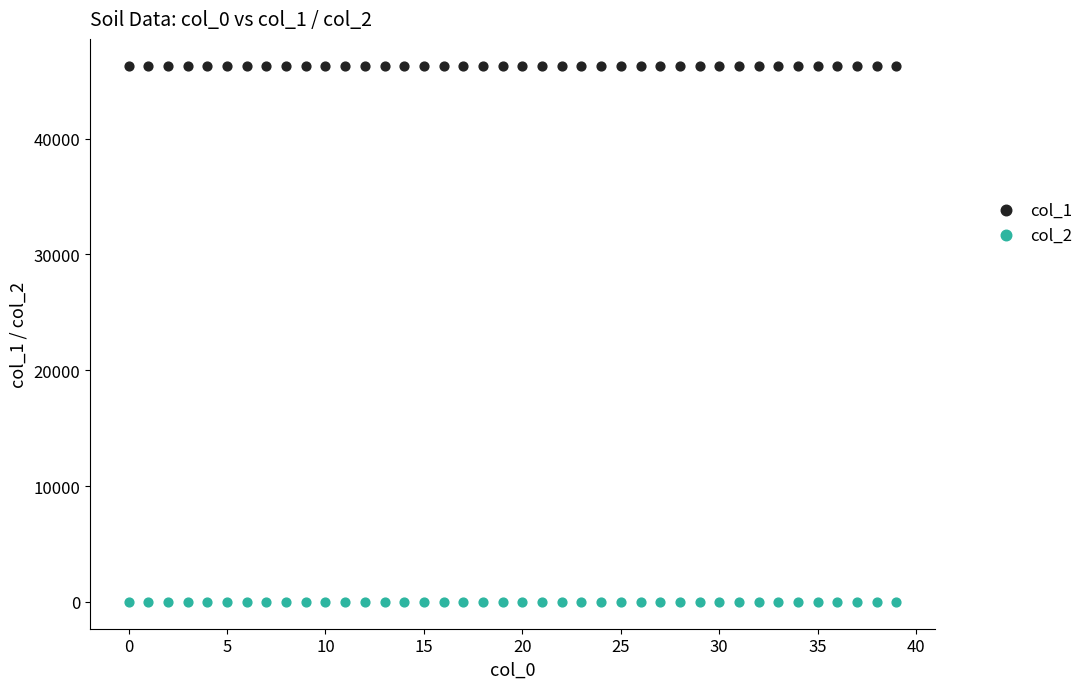

Which series contains the lowest Y value?

col_2